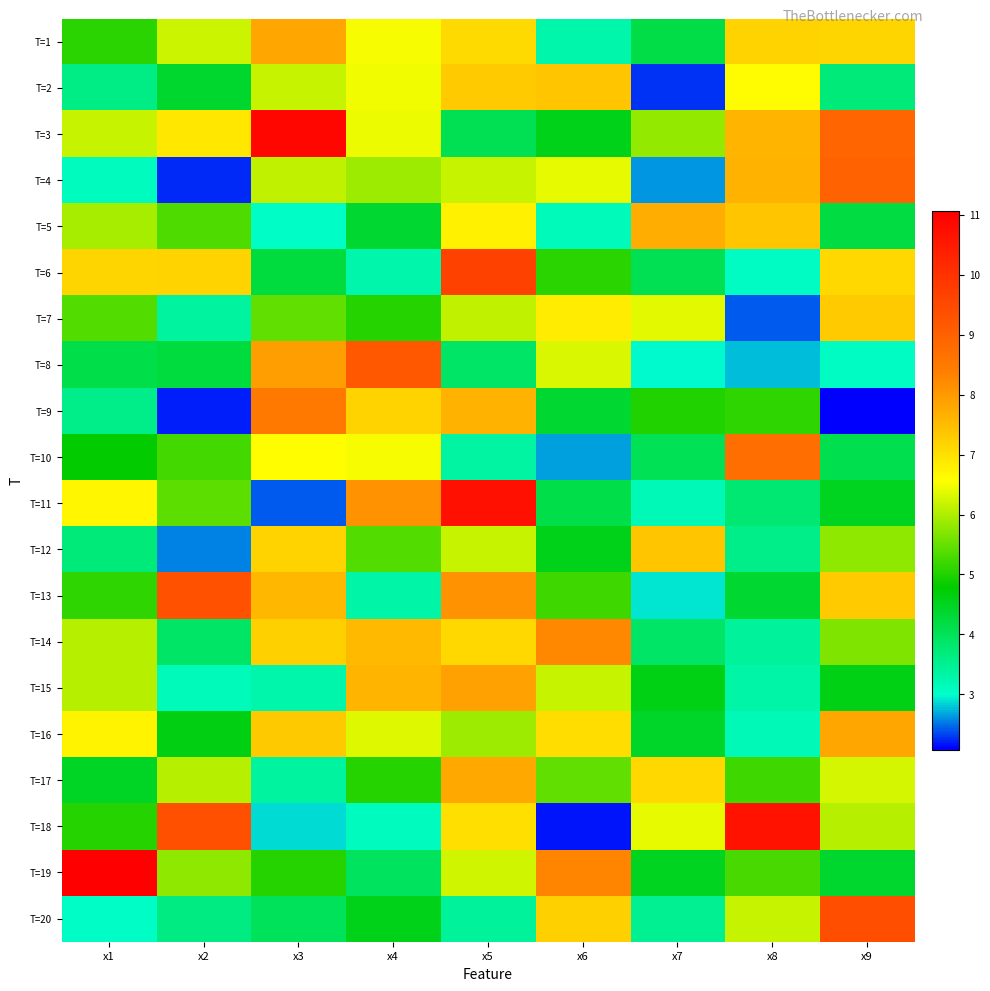

At how many categories does at least one series exceed 10?

4